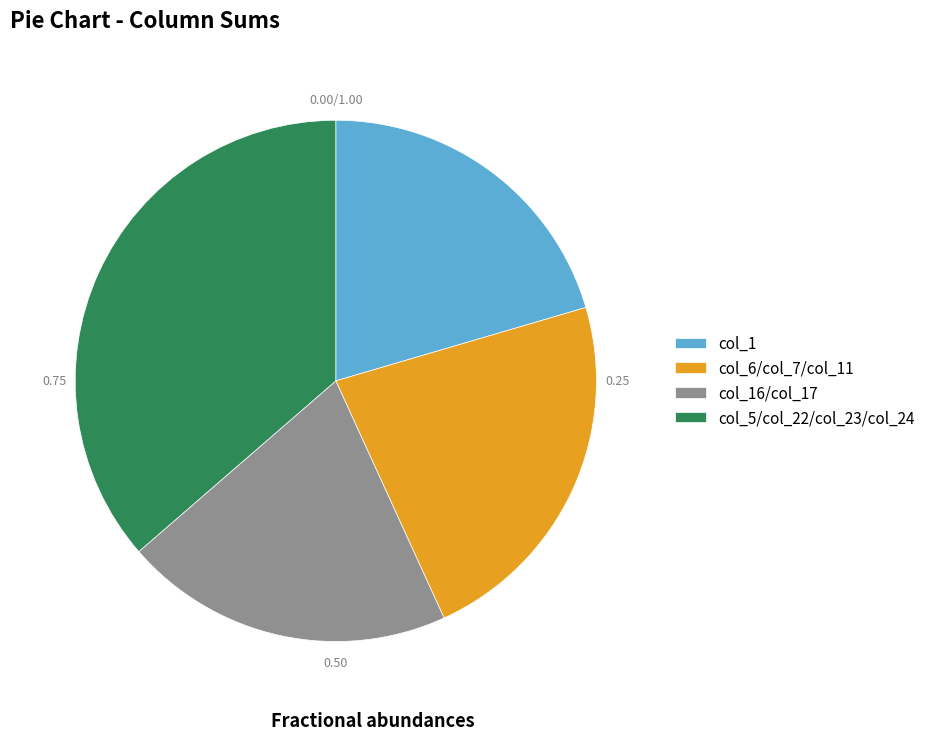

Combined, do col_5/col_22/col_23/col_24 and col_1 account for over 50%?

Yes